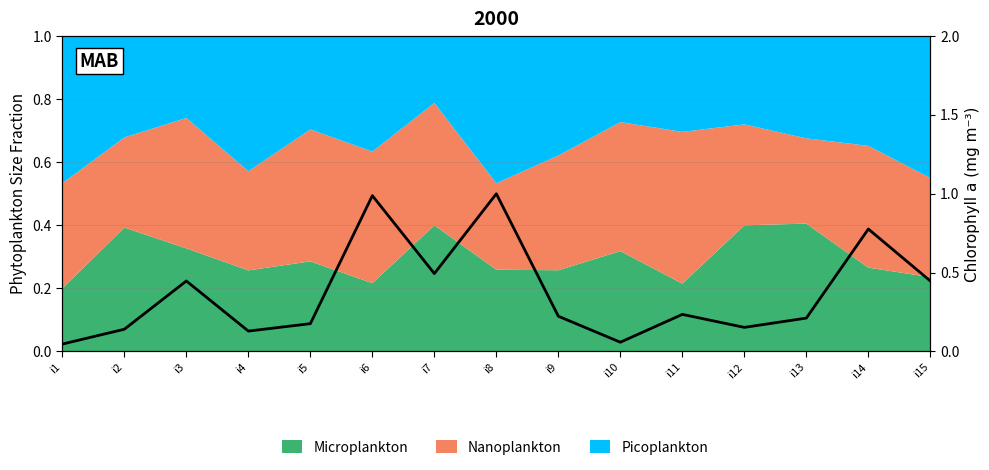

Which has a higher value, i15 or i4?

i15